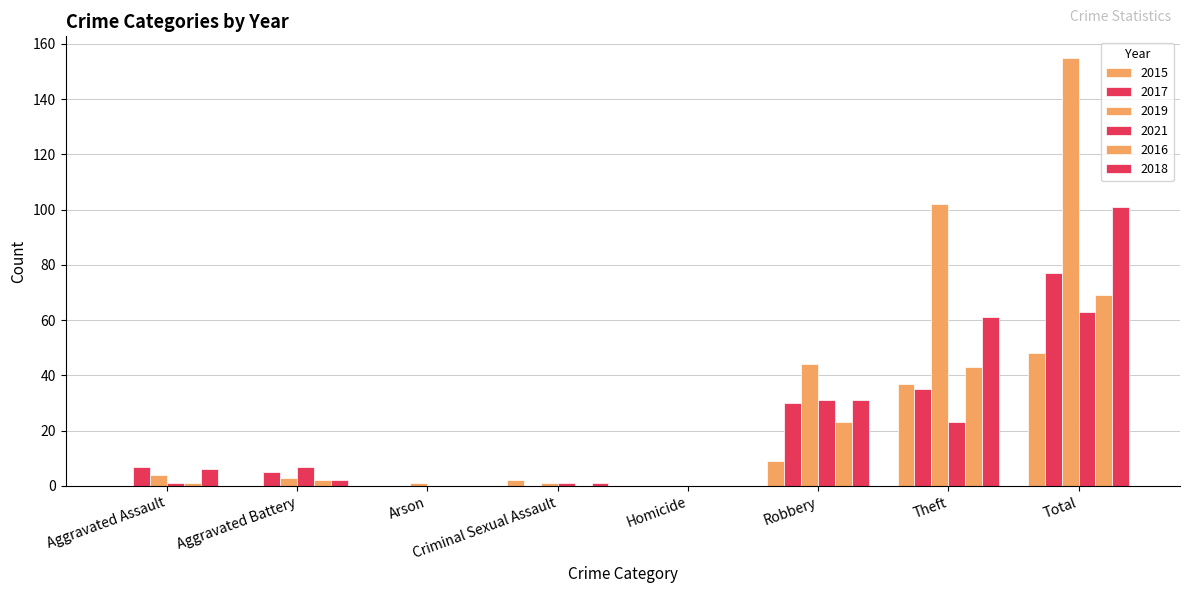

Are the bars horizontal?

No